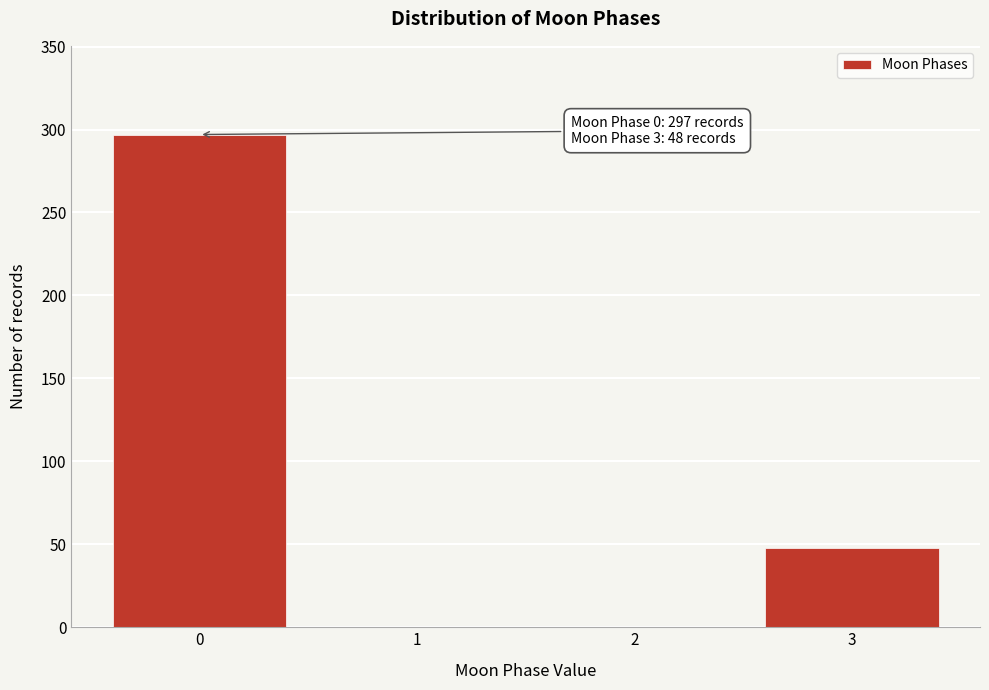

Reading left to right, extract all data points from this chart.

0=297	1=0	2=0	3=48